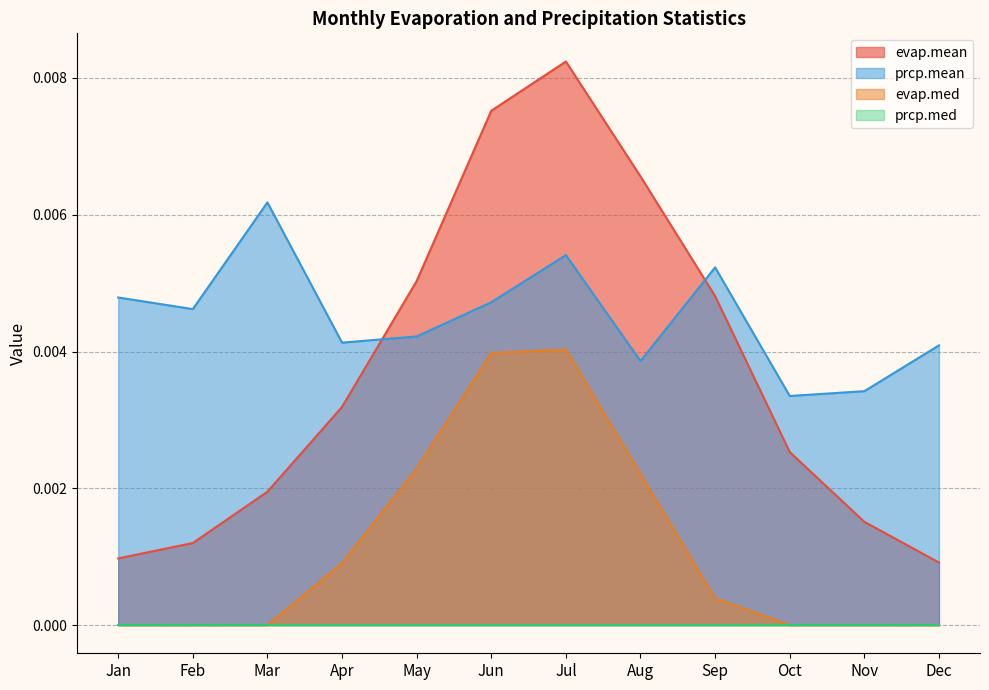

The value of evap.med at Feb is 0.0. True or false?

True